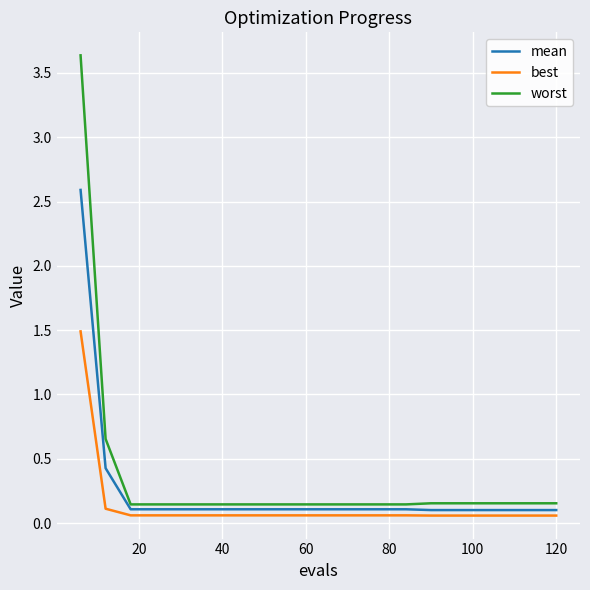

List the series in order of their peak value, lowest first.

best, mean, worst